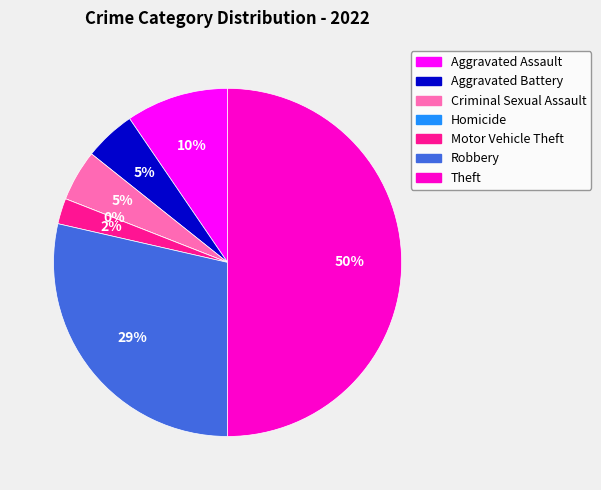

To the nearest percent, what portion does Aggravated Battery represent?

5%